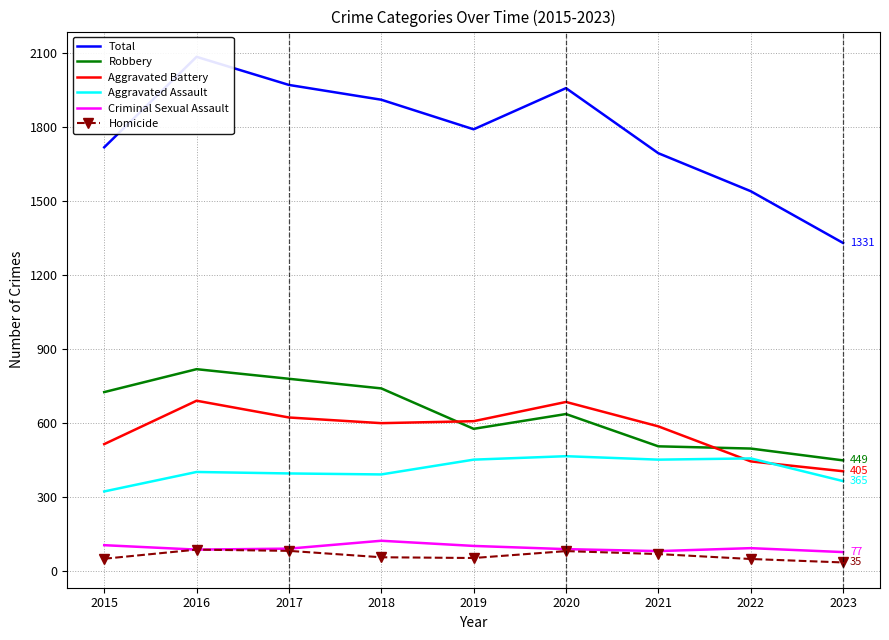

What is the sum of all Homicide values?

562